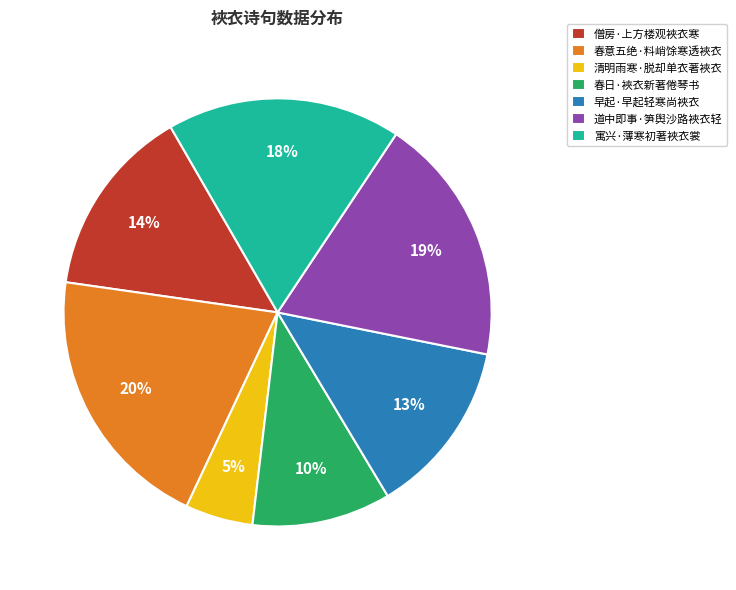

Rank the categories by value from highest to lowest.

春意五绝·料峭馀寒透裌衣, 道中即事·笋舆沙路裌衣轻, 寓兴·薄寒初著裌衣裳, 僧房·上方楼观裌衣寒, 早起·早起轻寒尚裌衣, 春日·裌衣新著倦琴书, 清明雨寒·脱却单衣著裌衣